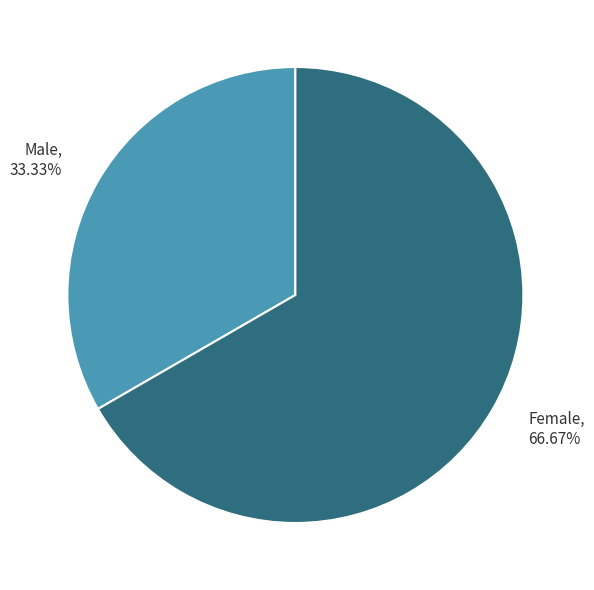

How many slices are in this pie chart?

2